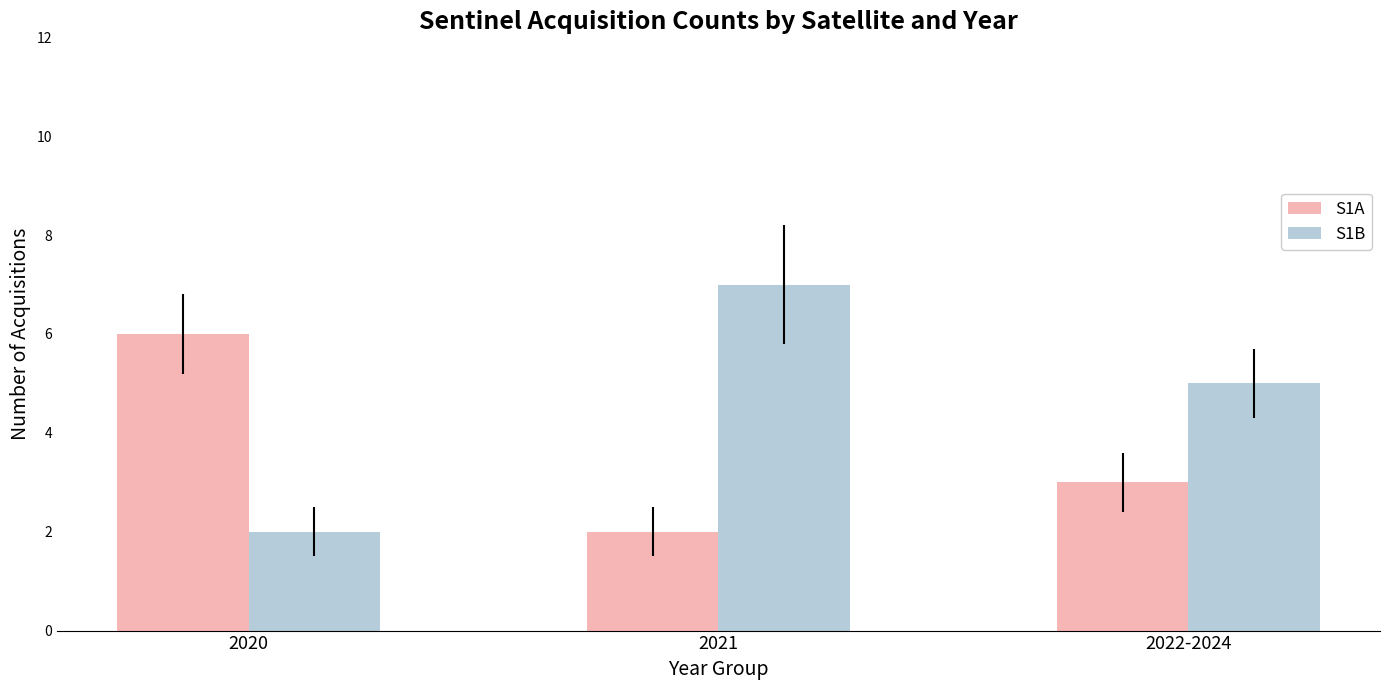

How many data points in S1A are less than 3?

1